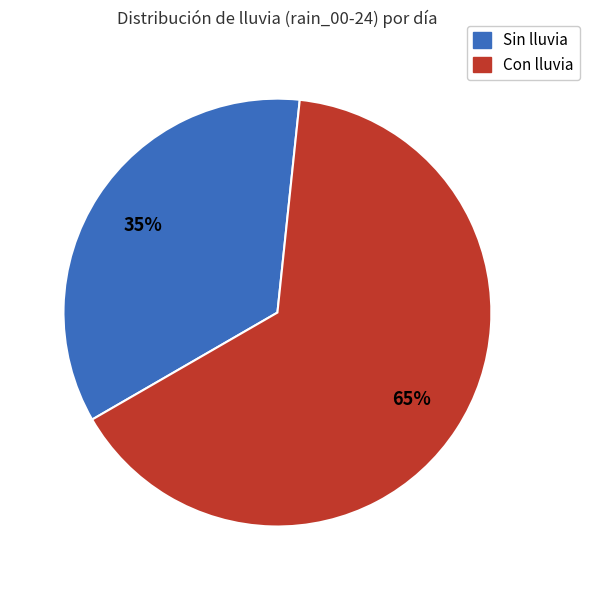

Does any single category account for the majority?

Yes